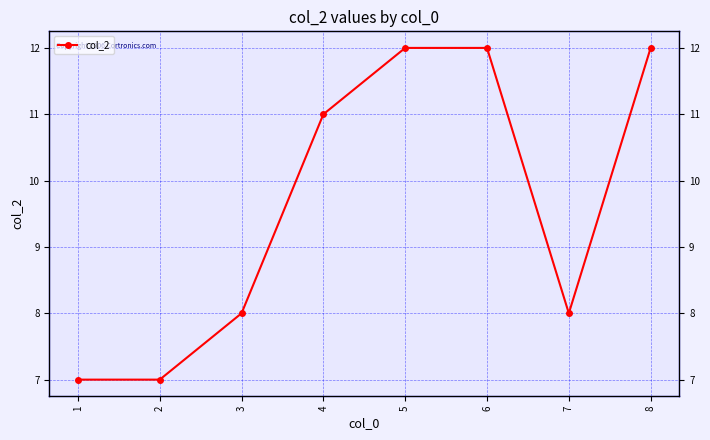

Reading right to left, extract all data points from this chart.

12	8	12	12	11	8	7	7